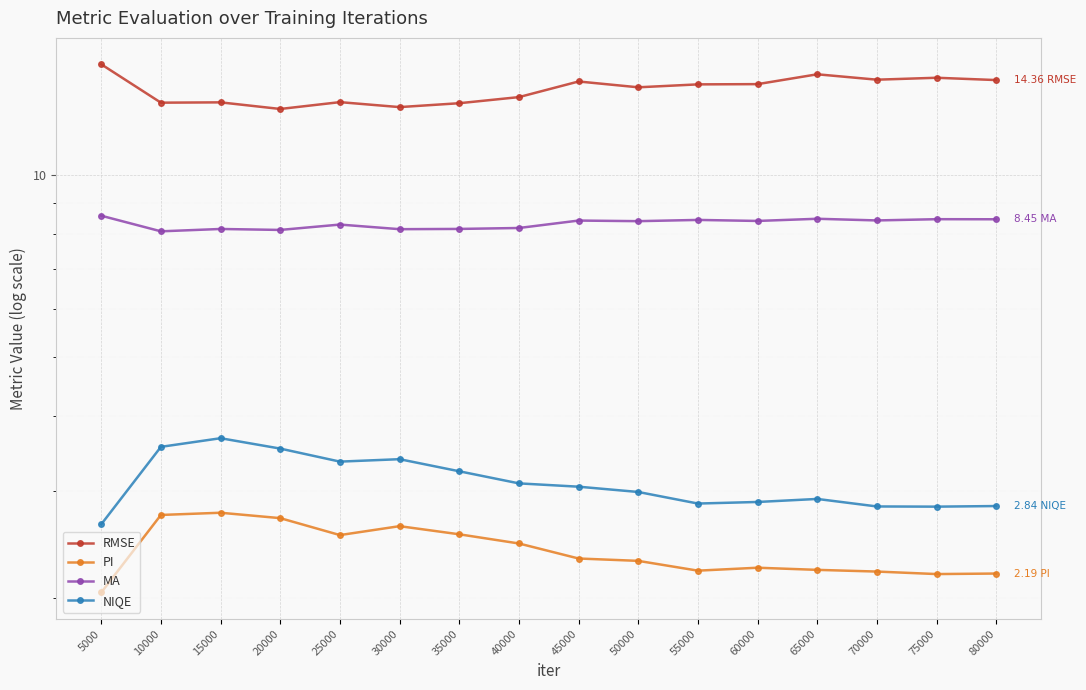

True or false: PI and NIQE intersect in this chart.

False